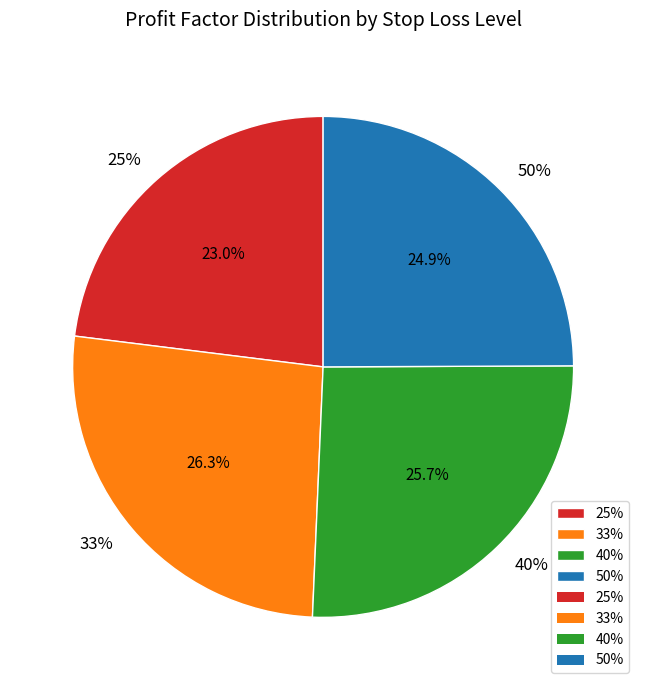

Count the number of slices in the pie.

4